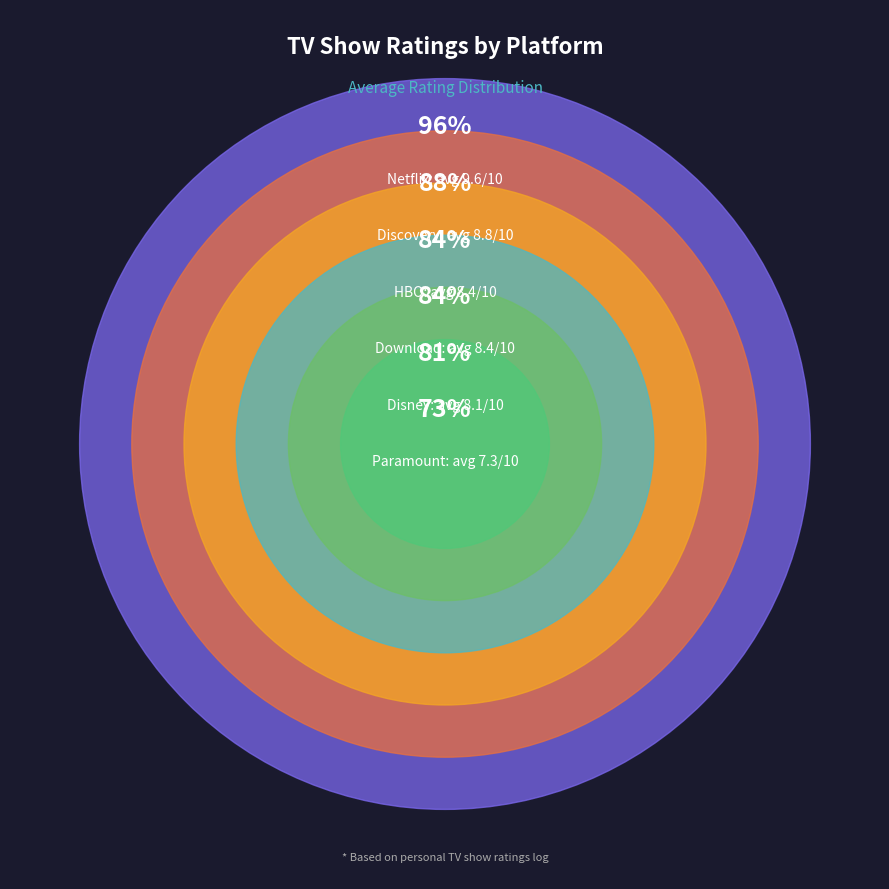

Which slice is the largest?

Netflix